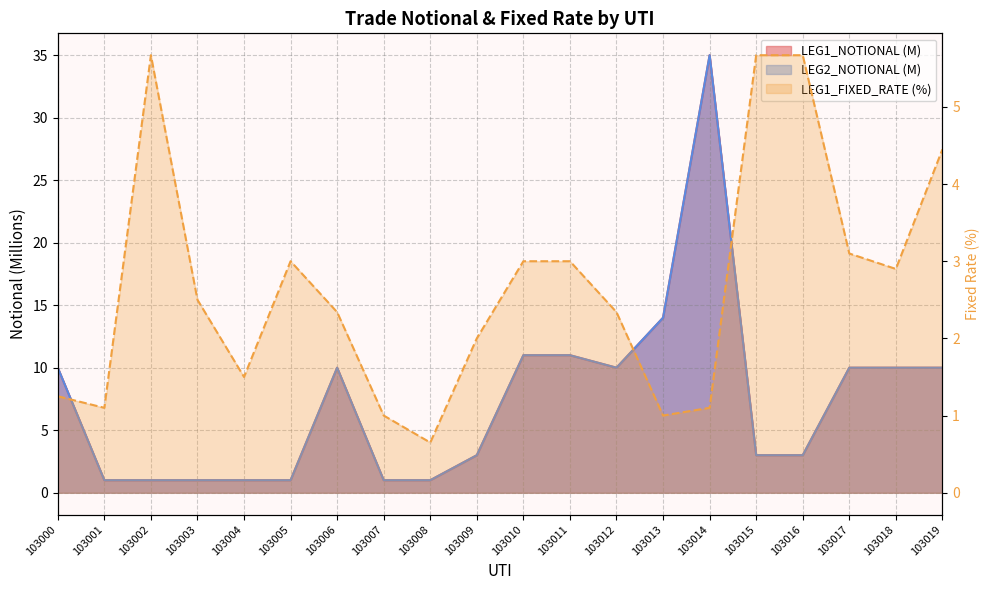

True or false: LEG1_NOTIONAL has more than 0 points higher than both neighbors.

True